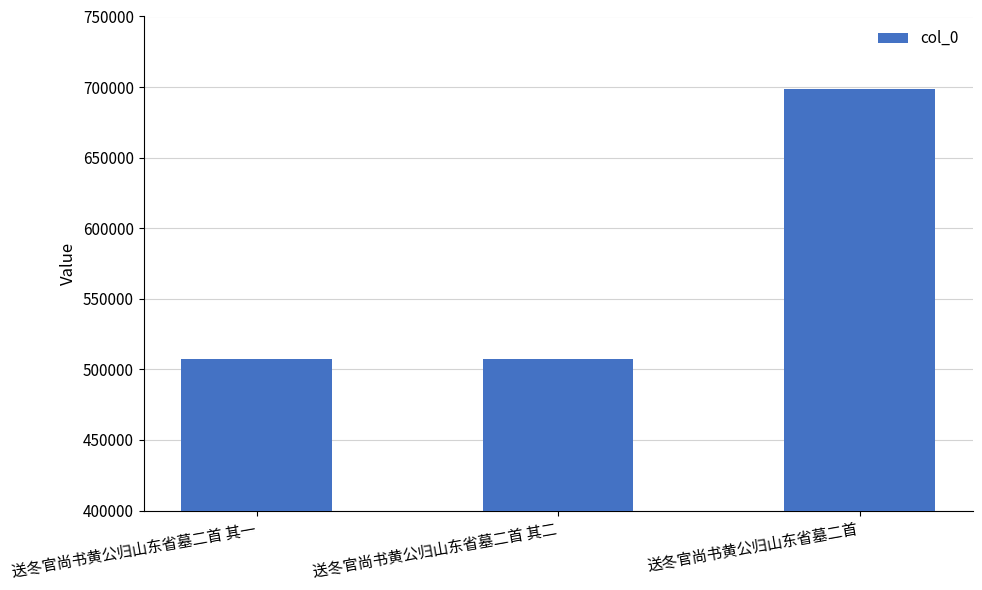

What is the change in value from 送冬官尚书黄公归山东省墓二首 其二 to 送冬官尚书黄公归山东省墓二首?

+191464